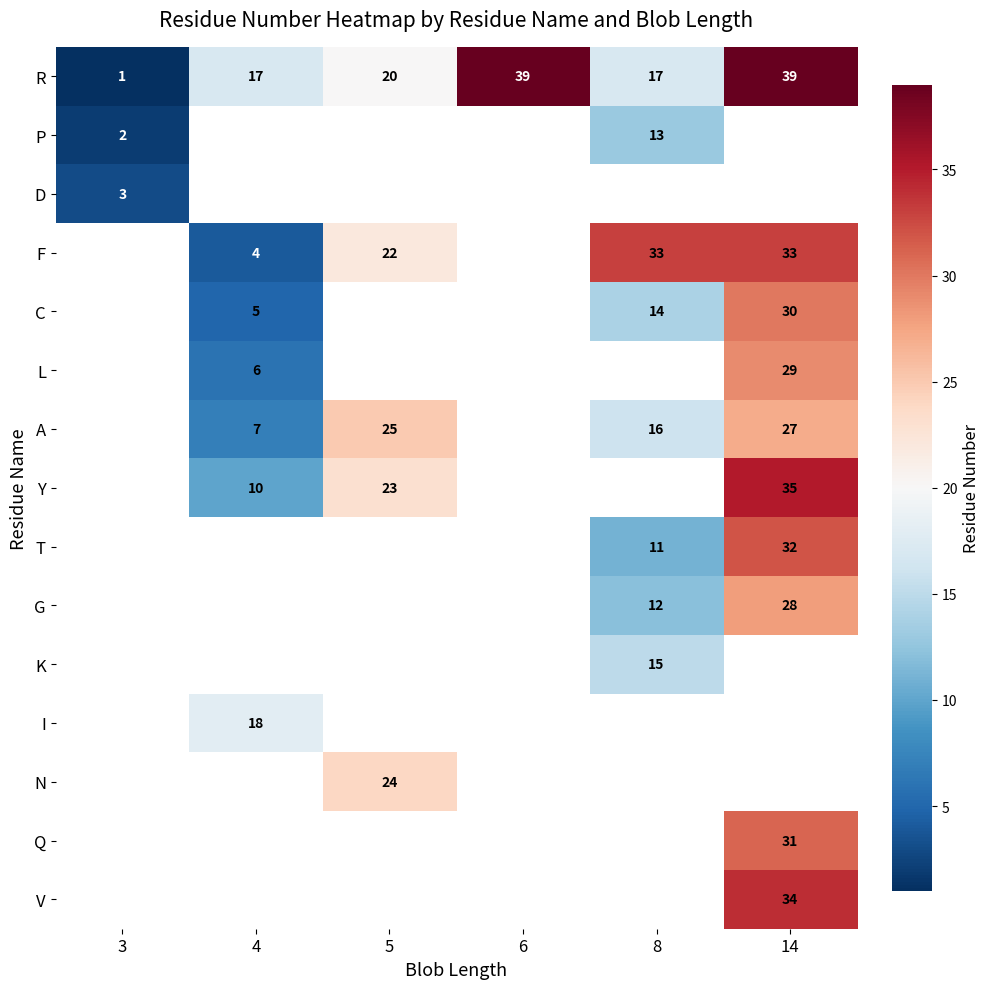

Is it true that A equals 25 at 5?

True